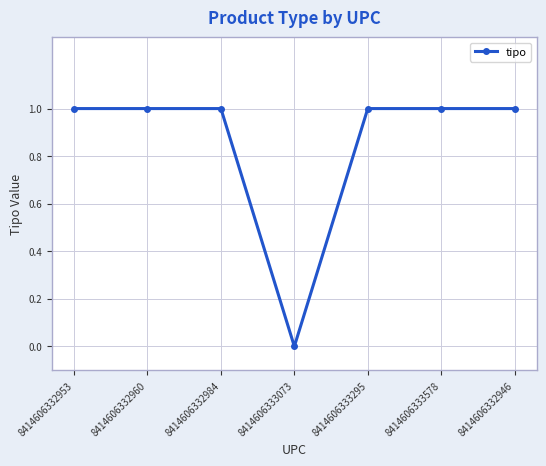

Read the value at 8414606333295.

1